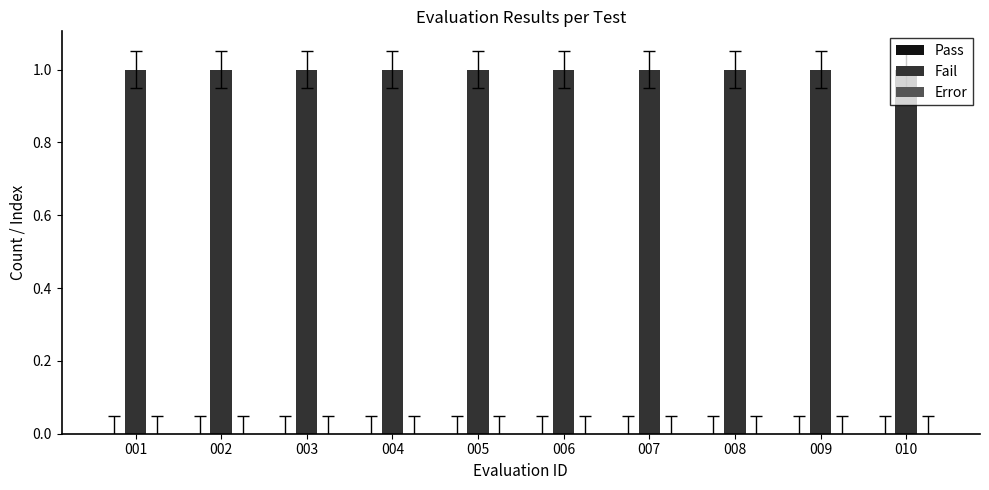

Is the value of Pass at 007 greater than the value of Error at 001?

No